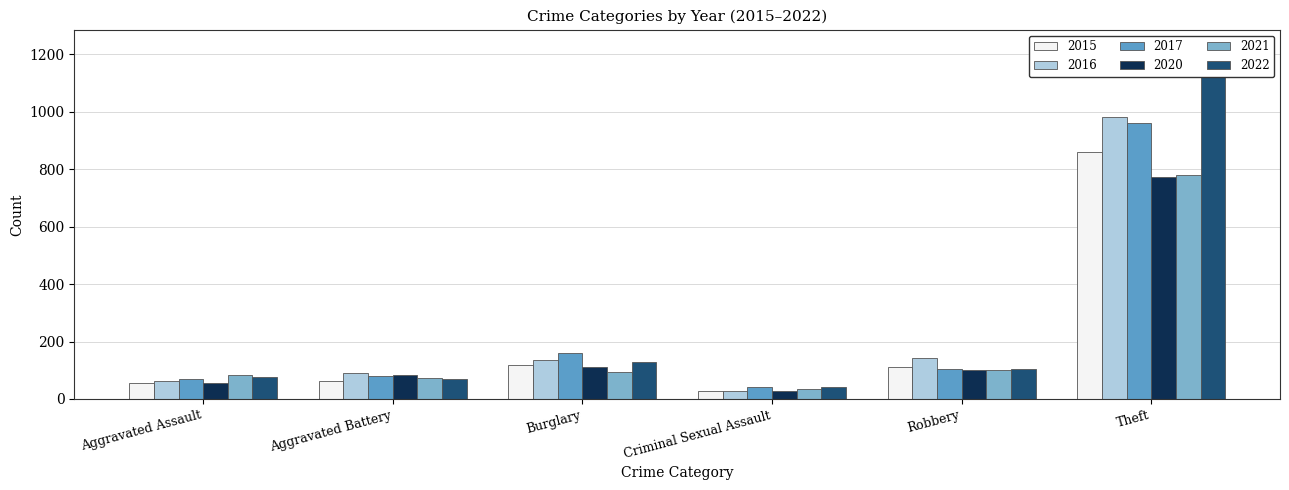

Reading left to right, list all the values displayed in this chart.

2015: 54	63	120	28	113	862
2016: 64	92	136	28	143	982
2017: 71	80	161	43	103	961
2020: 56	82	110	27	102	774
2021: 85	73	93	36	102	780
2022: 76	69	130	43	106	1225